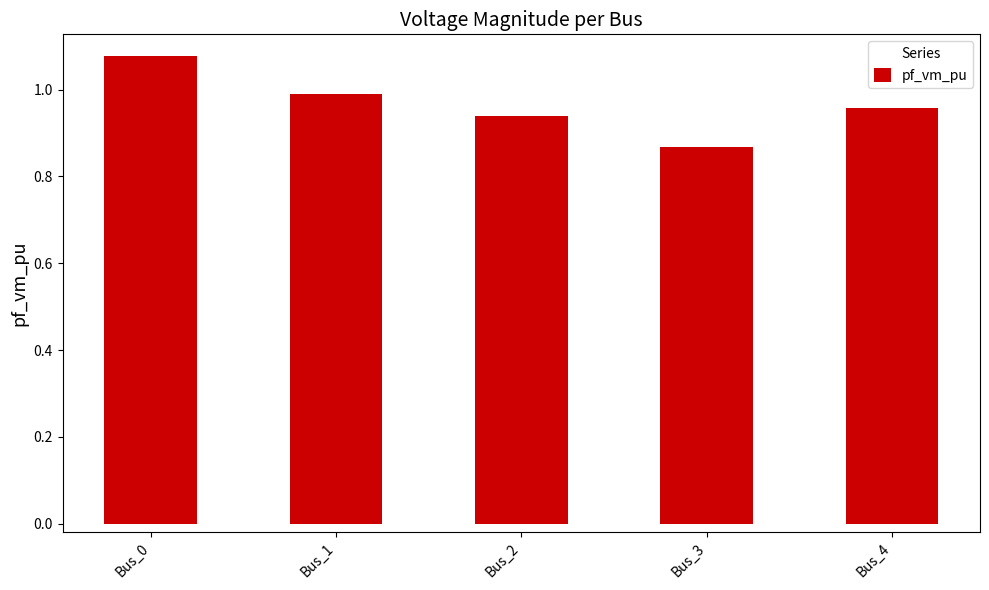

True or false: the data shows 1.0 at Bus_4.

True